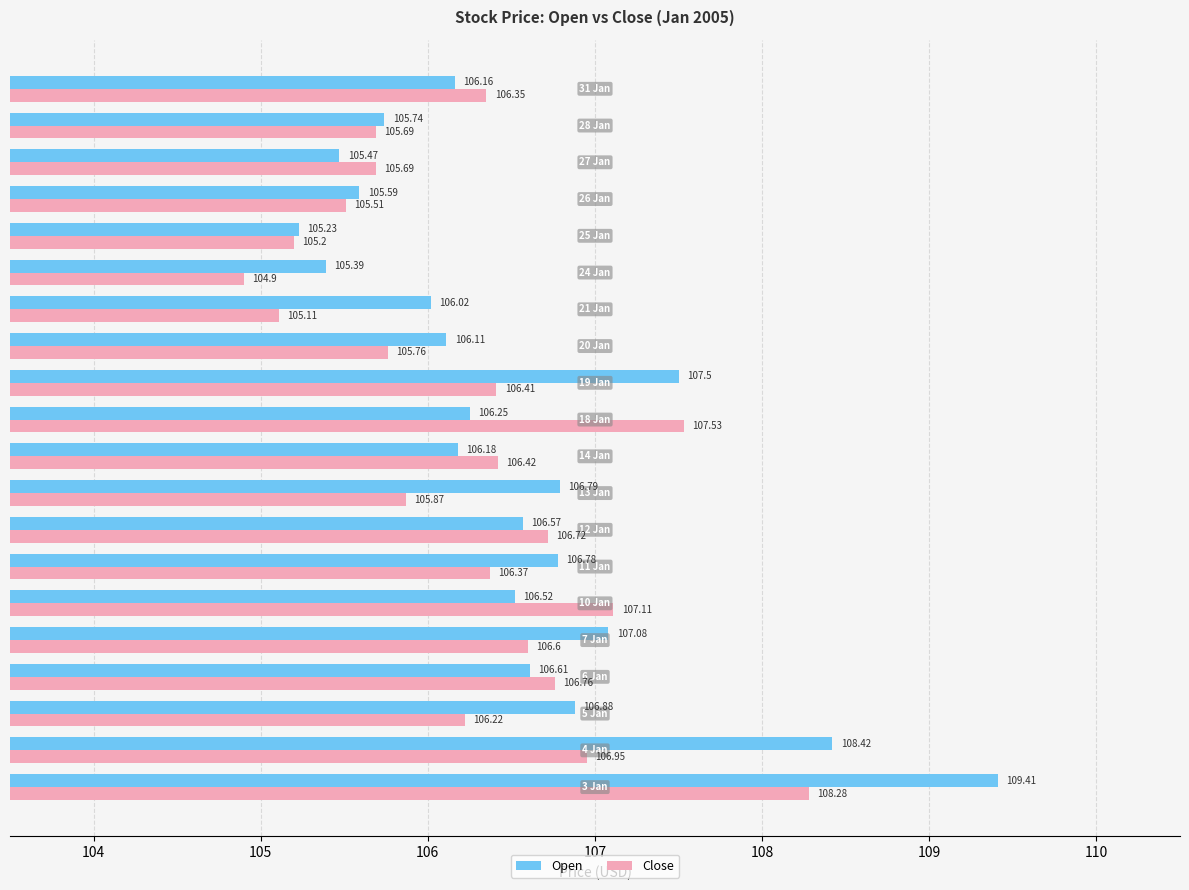

Which series has the largest range (max minus min)?

Open